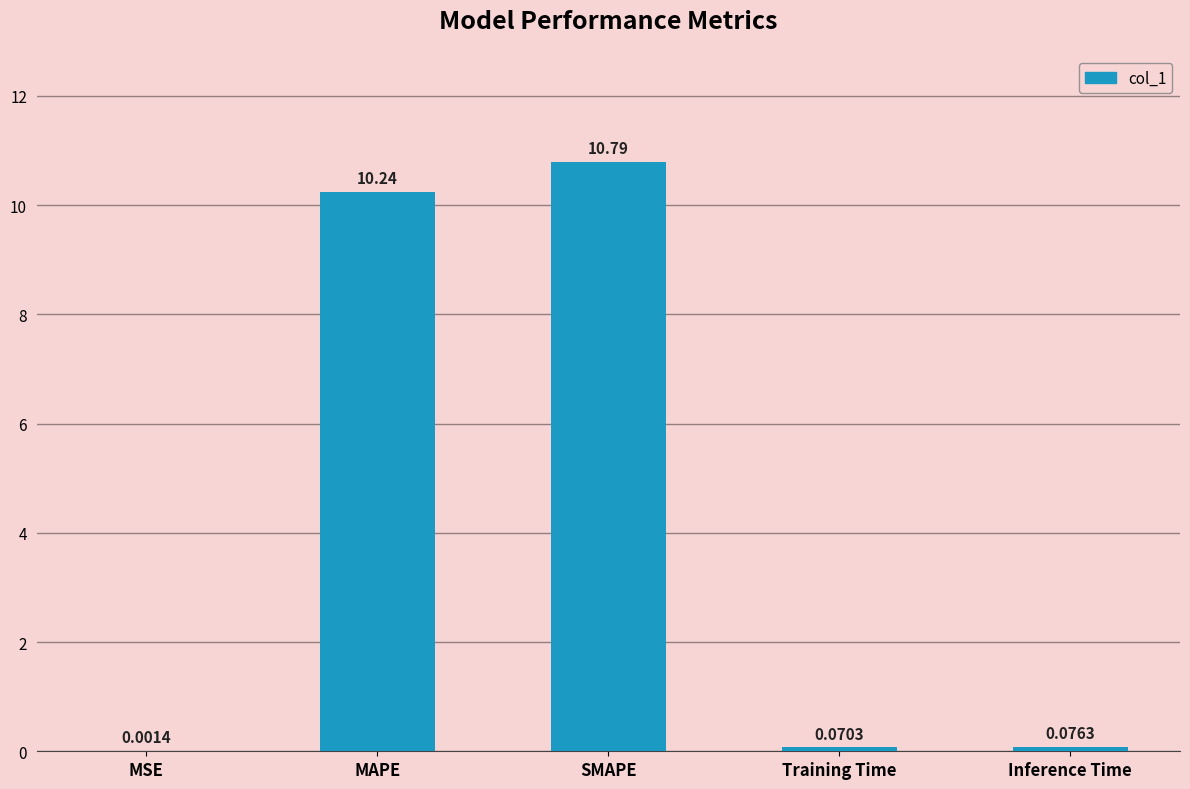

Are the bars horizontal?

No